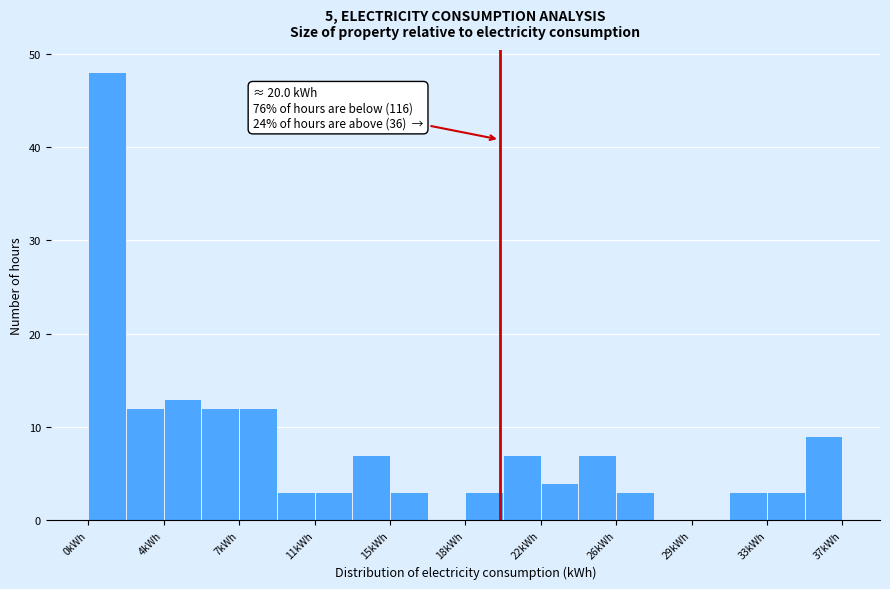

Read against the x-axis, roughly where is the centre of the tallest bar?

1.0